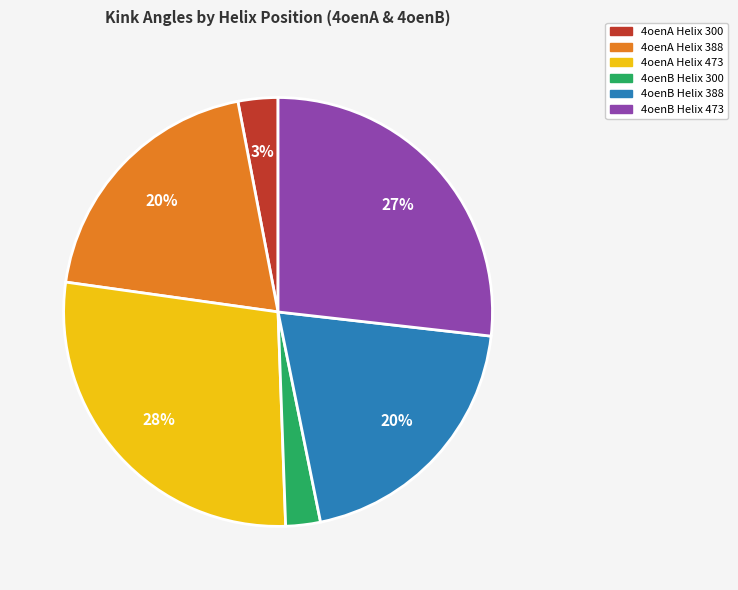

Do 4oenB Helix 300 and 4oenB Helix 388 together represent more than half of the pie?

No